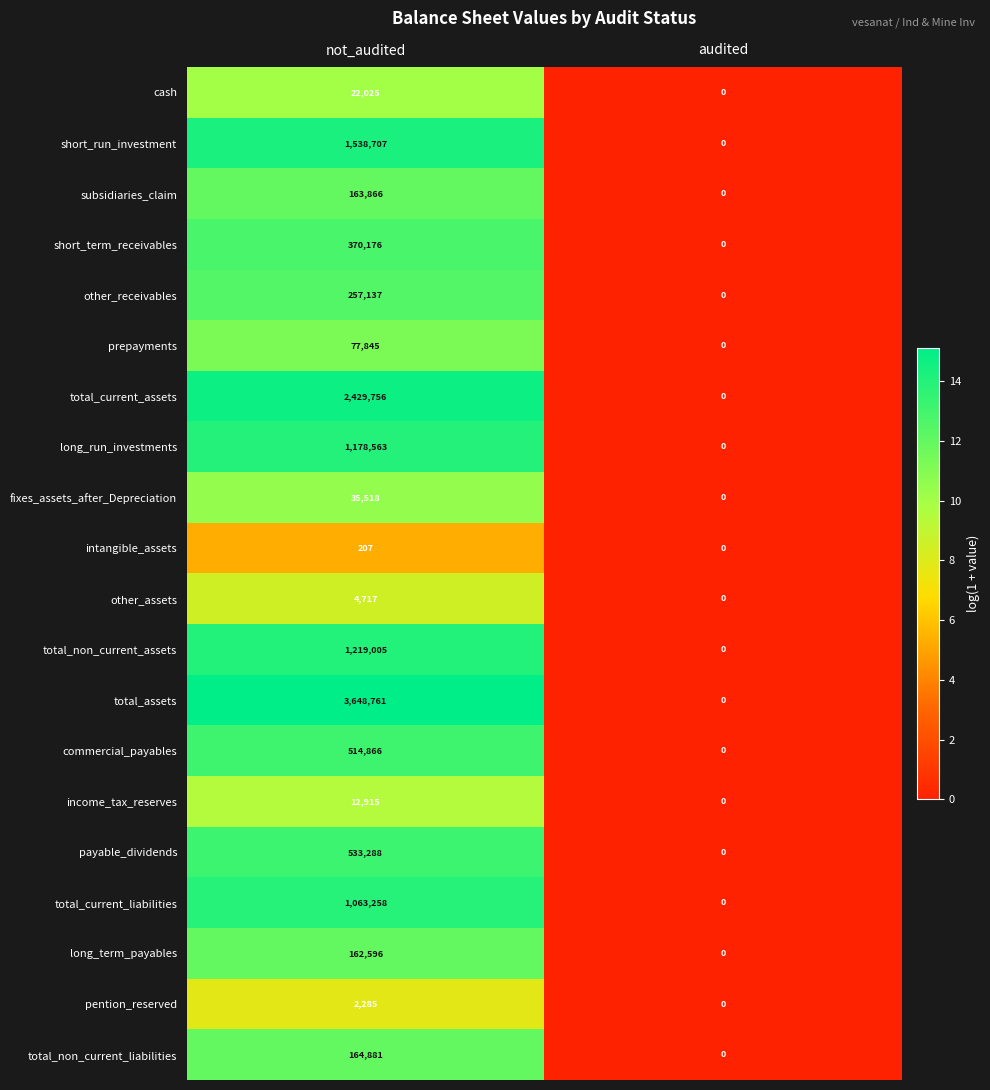

What is the maximum value shown in the chart?

3648761